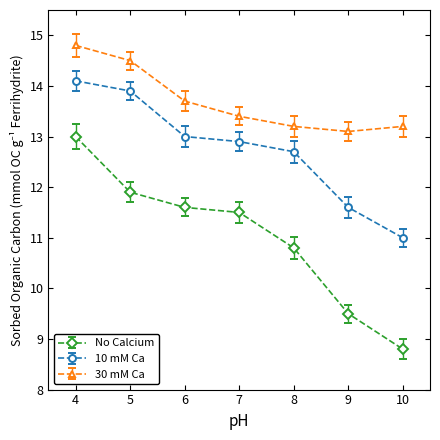

What is the approximate value of 30 mM Ca at 5?

14.5